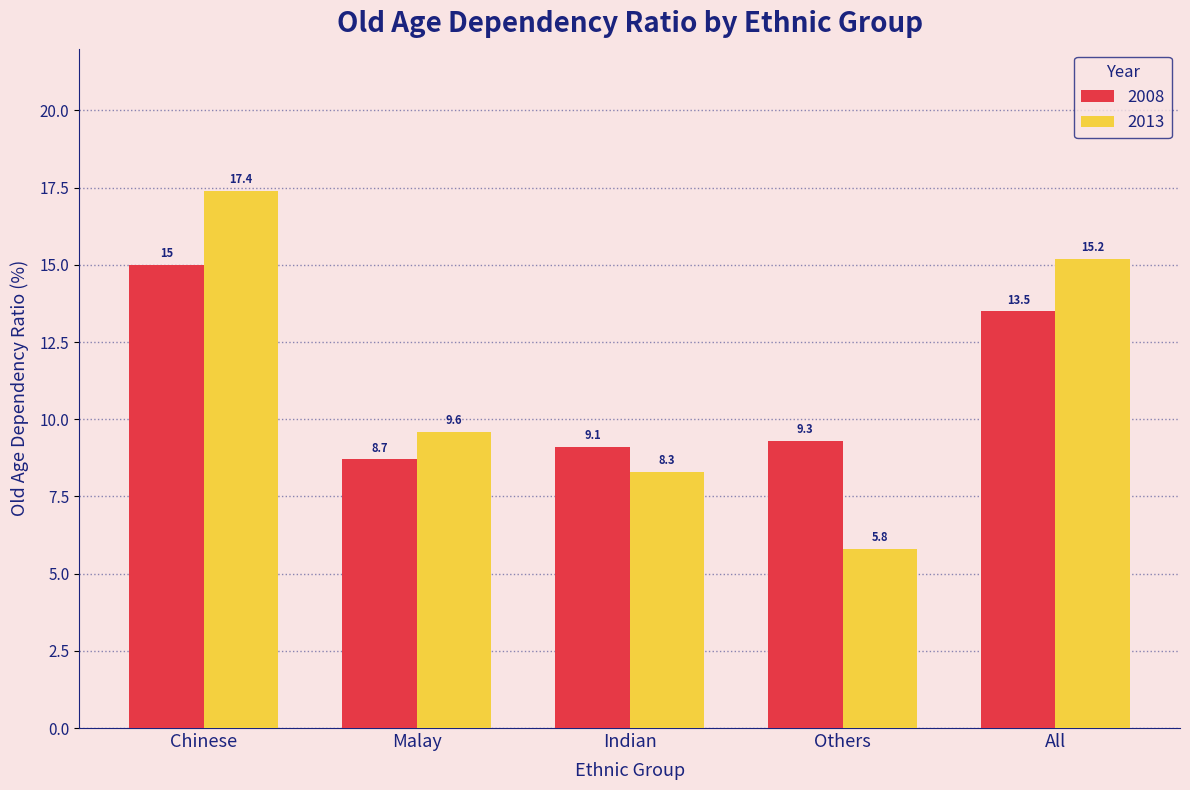

What is the label of the 4th bar from the left?

Others